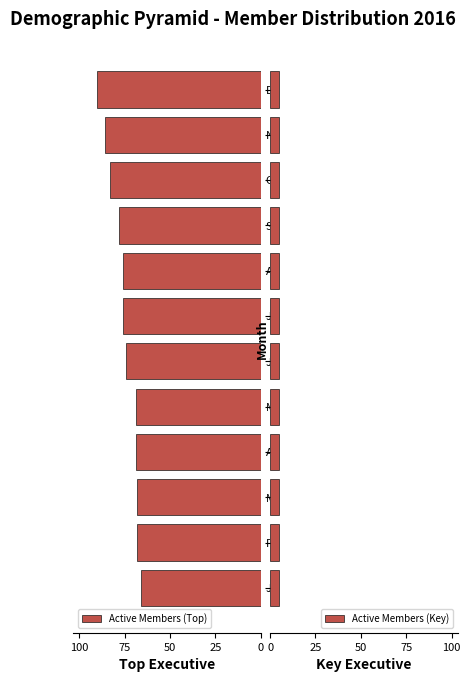

How many distinct data groups are displayed?

2